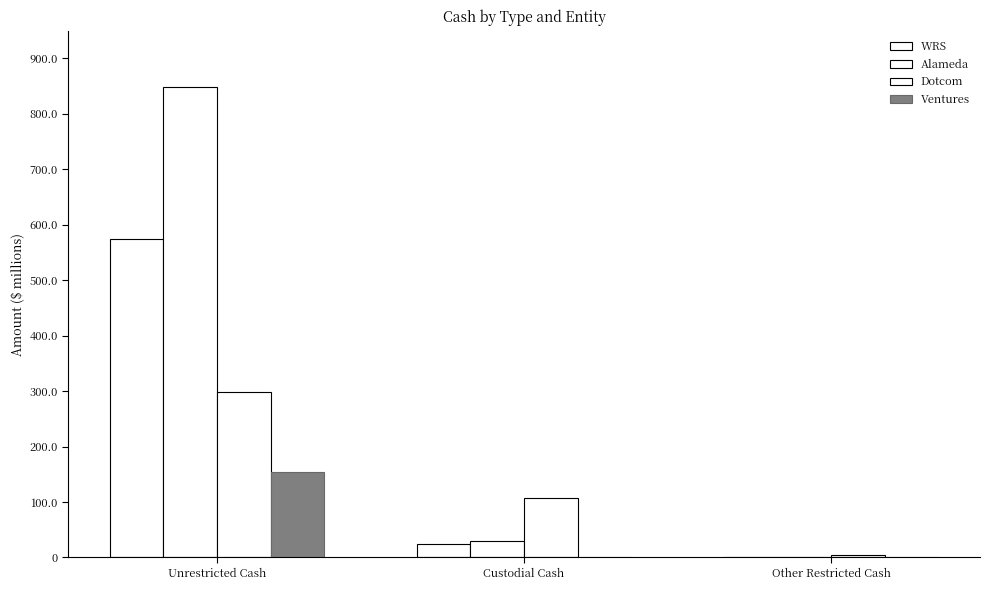

What is the difference between the highest and lowest values at Custodial Cash?

106.3